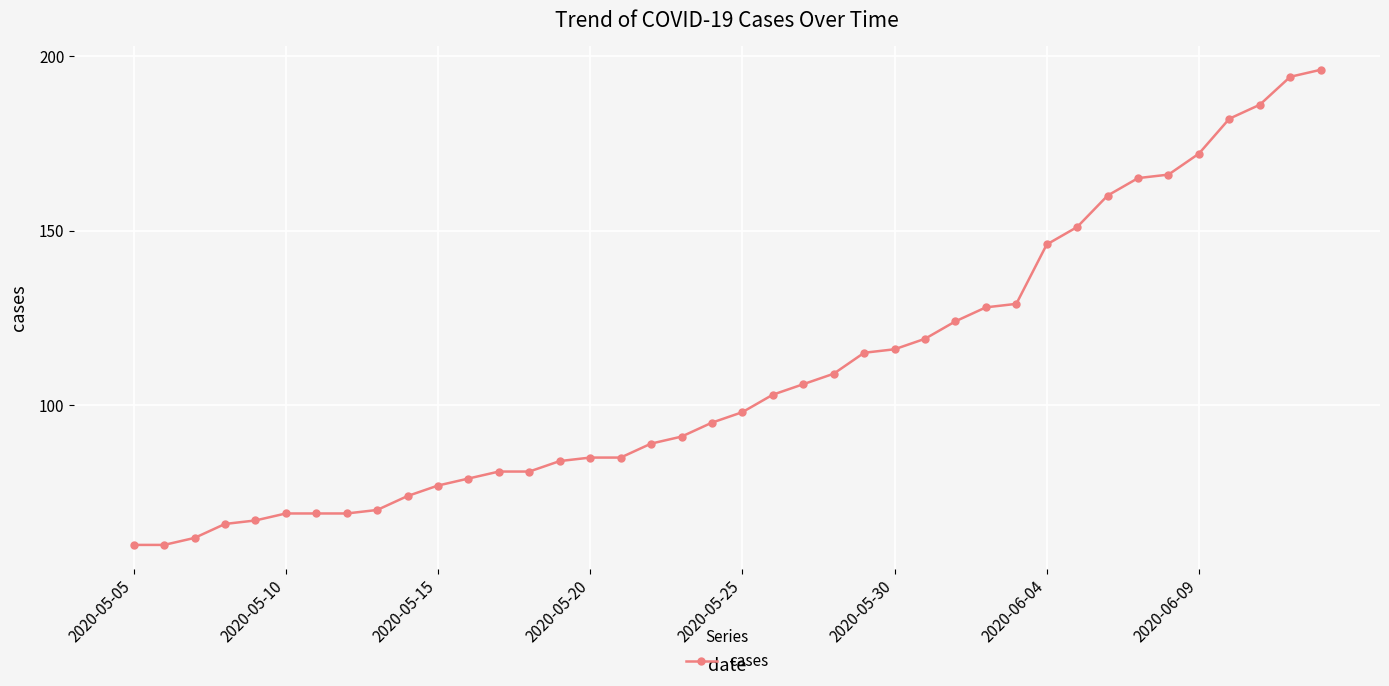

What is the difference between the maximum and minimum values?

136